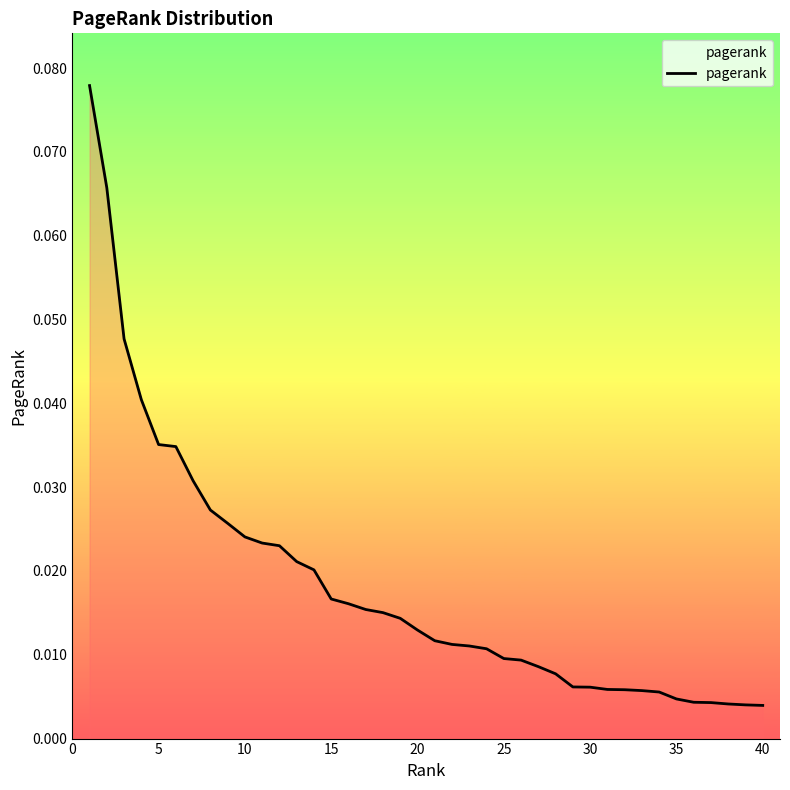

What is the difference between the maximum and second lowest values?

0.1